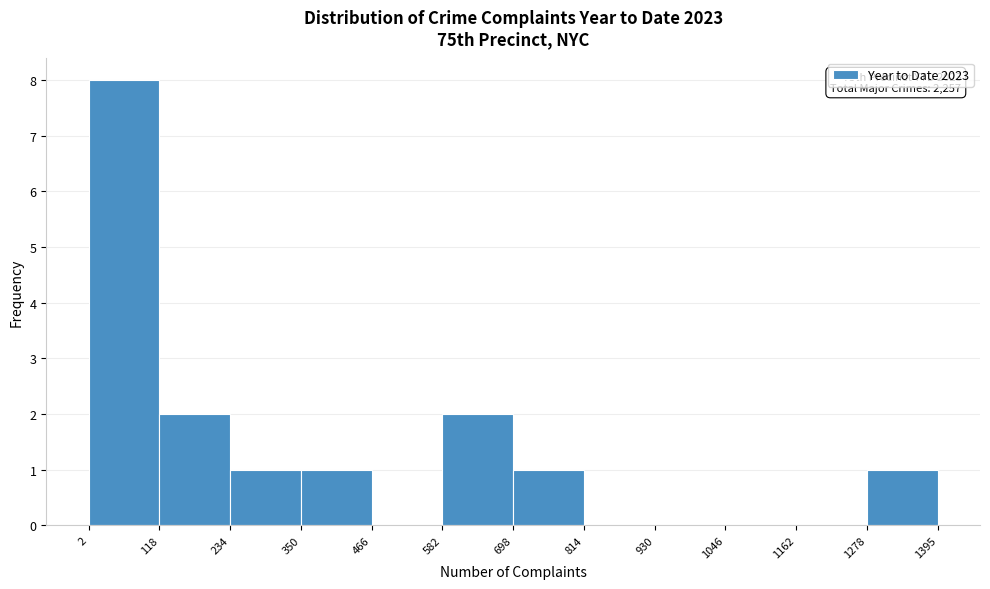

Which range on the x-axis has the tallest bar?

2 to 118